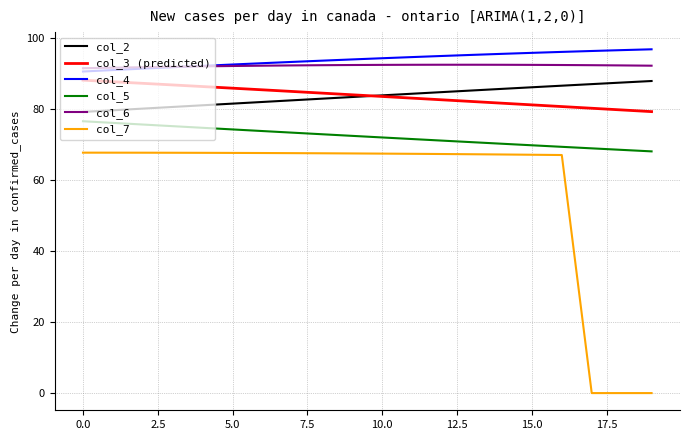

Which series has the largest range (max minus min)?

col_7